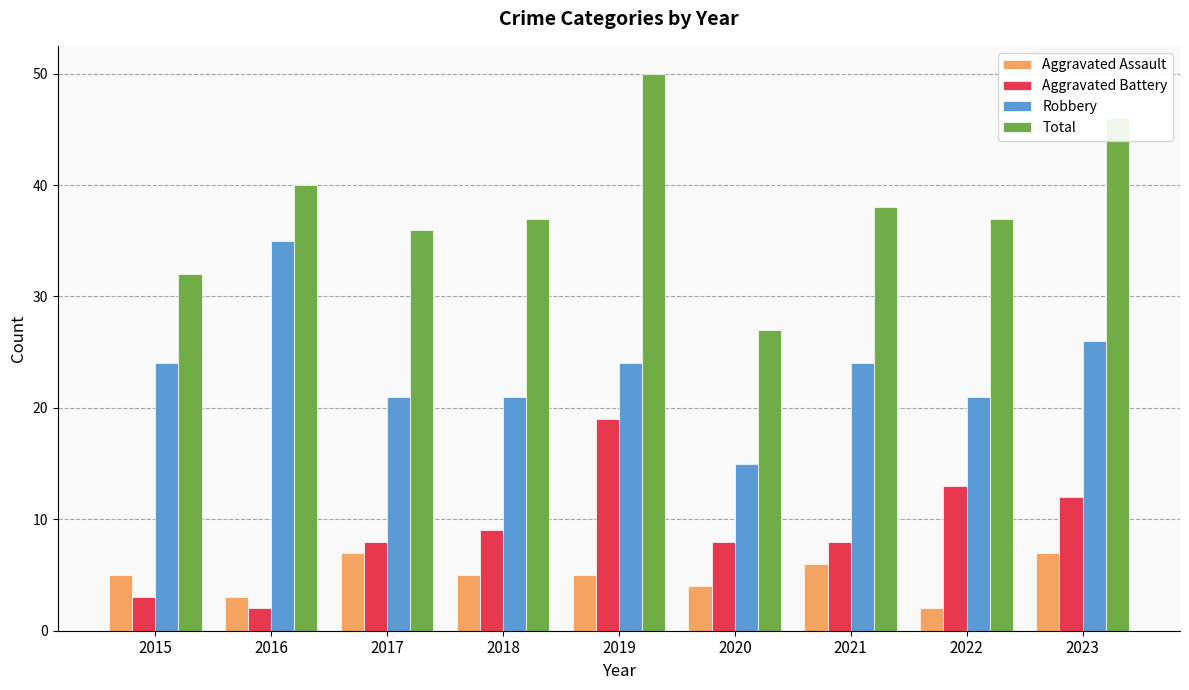

Reading left to right, what are all the values shown in this chart?

Aggravated Assault: 2015=5	2016=3	2017=7	2018=5	2019=5	2020=4	2021=6	2022=2	2023=7
Aggravated Battery: 2015=3	2016=2	2017=8	2018=9	2019=19	2020=8	2021=8	2022=13	2023=12
Robbery: 2015=24	2016=35	2017=21	2018=21	2019=24	2020=15	2021=24	2022=21	2023=26
Total: 2015=32	2016=40	2017=36	2018=37	2019=50	2020=27	2021=38	2022=37	2023=46